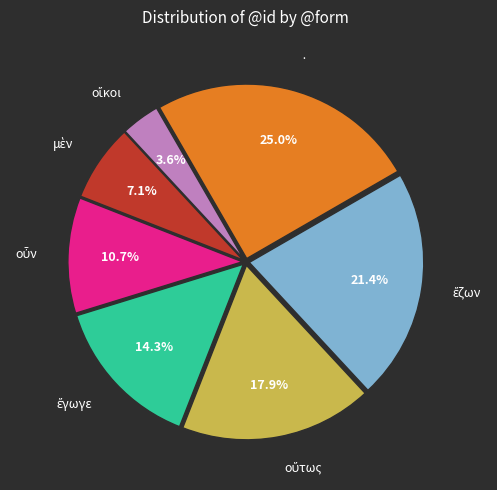

How much of the chart is everything except ·?

75.0%